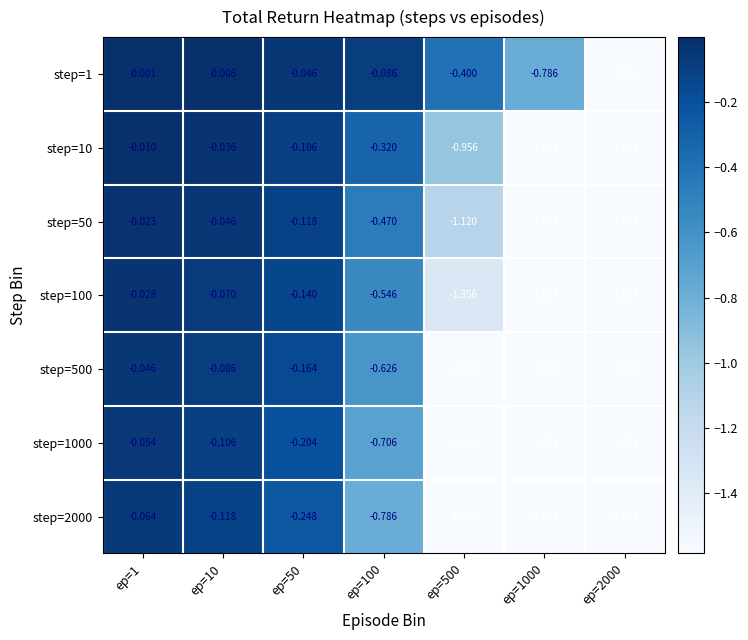

Is the value of step=50 at ep=10 greater than the value of step=10 at ep=2000?

Yes